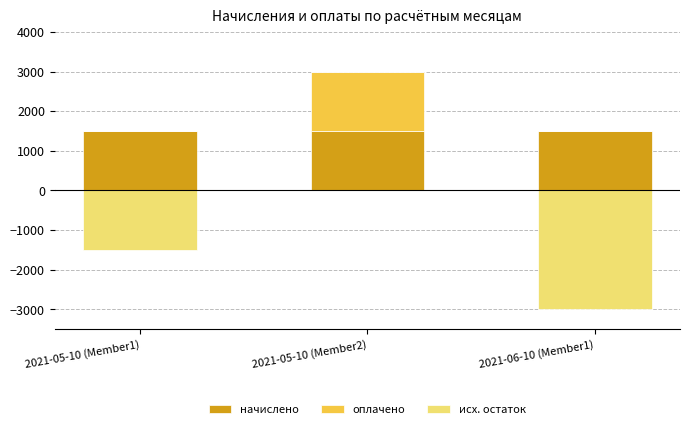

What is the sum of the начислено values at 2021-05-10 (Member2) and 2021-05-10 (Member1)?

3000